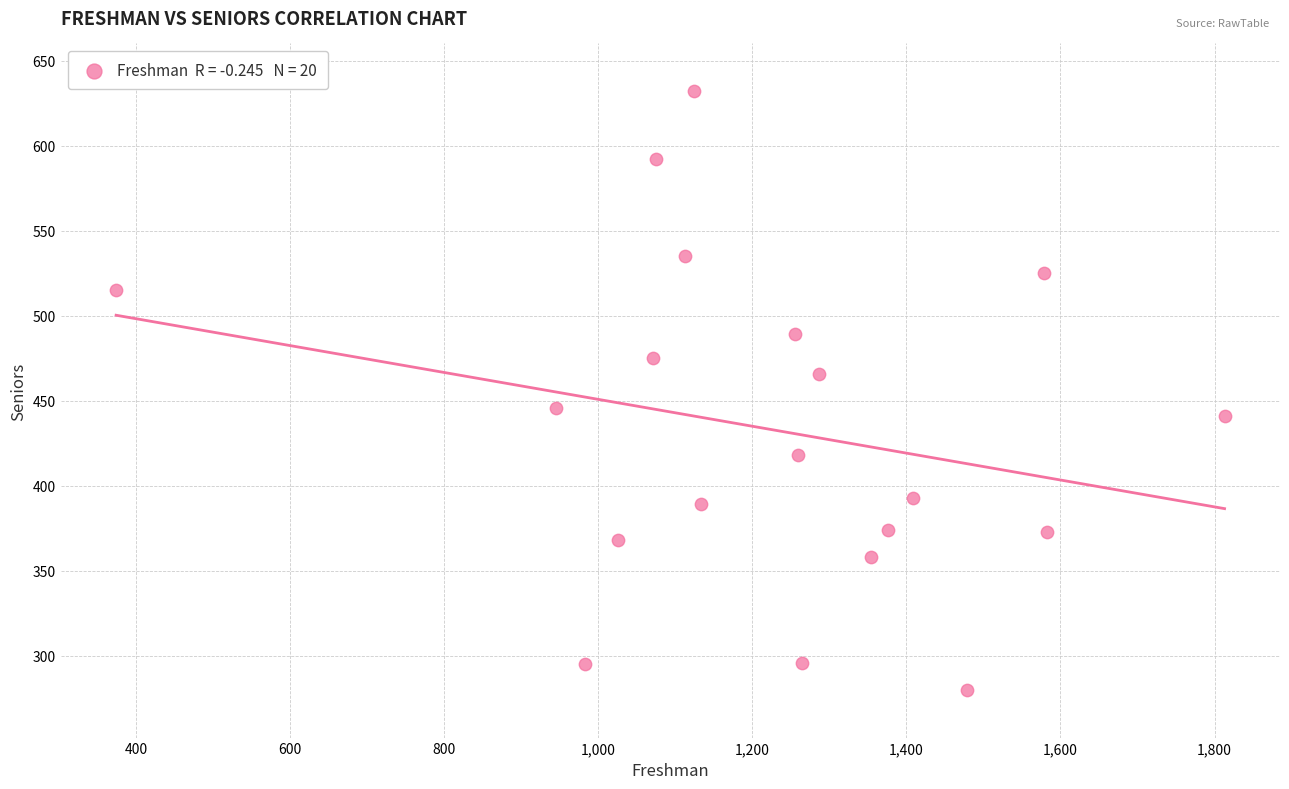

What is the range of Y values (max minus min)?

352